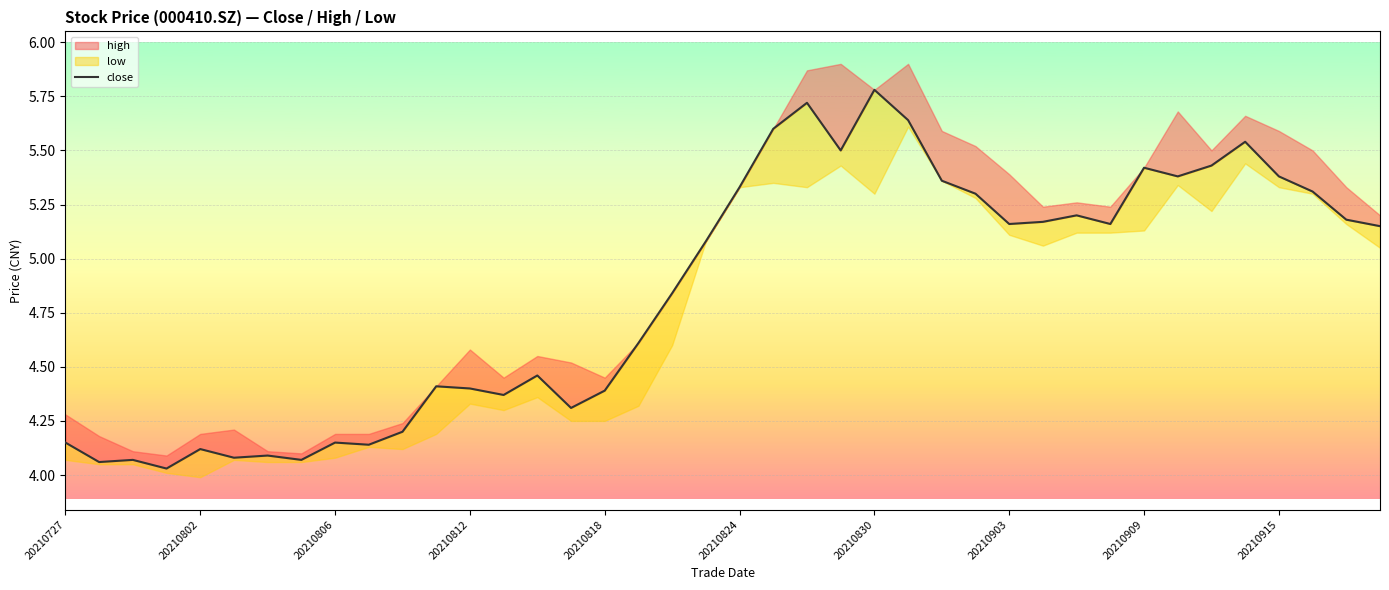

What is the difference between the values at 21 and 37?

0.3